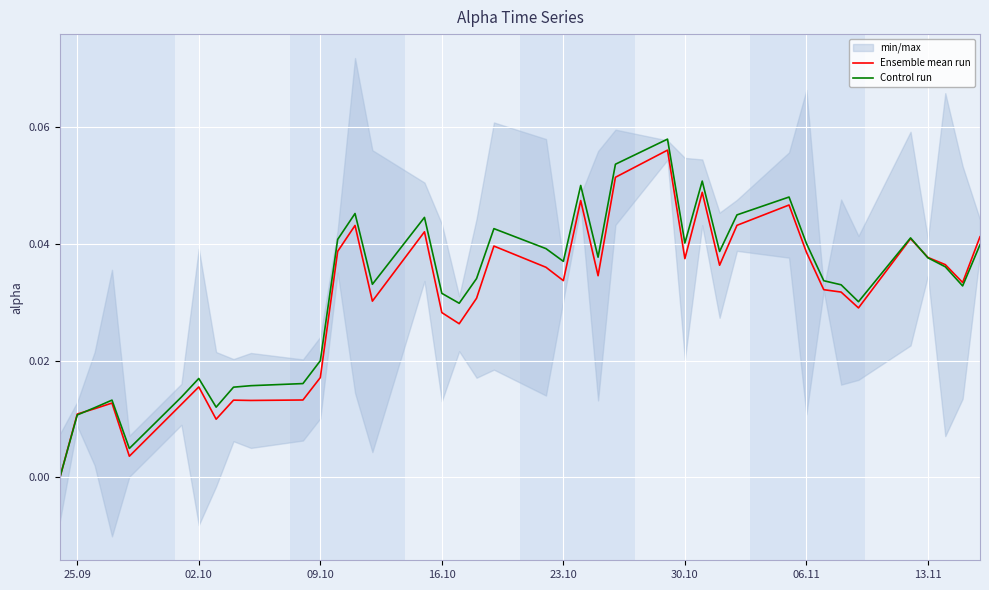

Which series has the largest total across all categories?

Control run